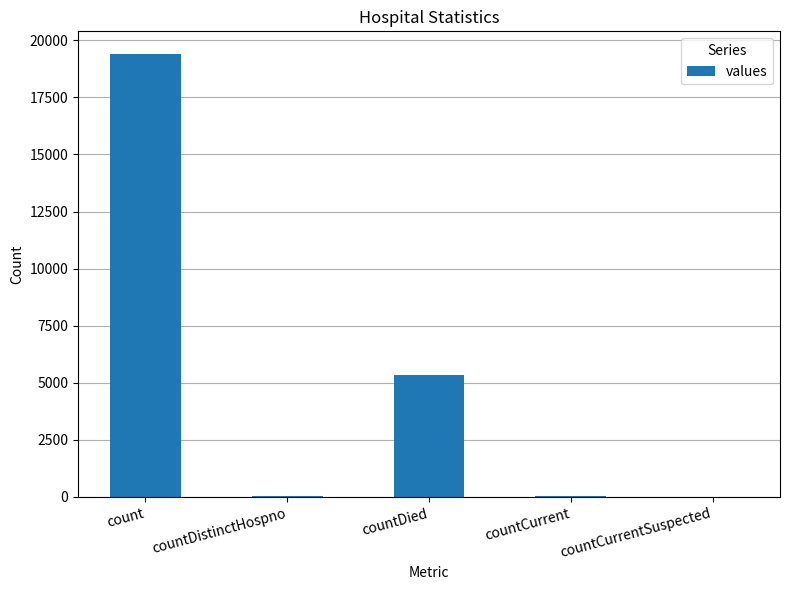

The value at count is 19420. True or false?

True